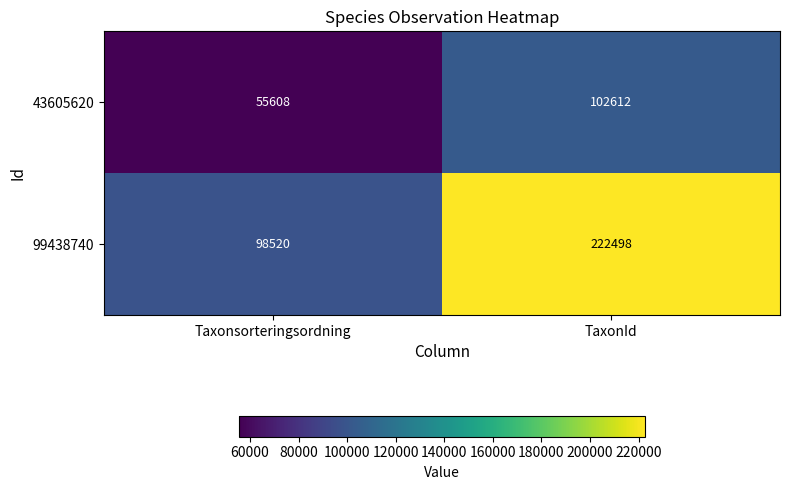

Reading left to right, transcribe all the data shown in this chart.

43605620: 55608	102612
99438740: 98520	222498